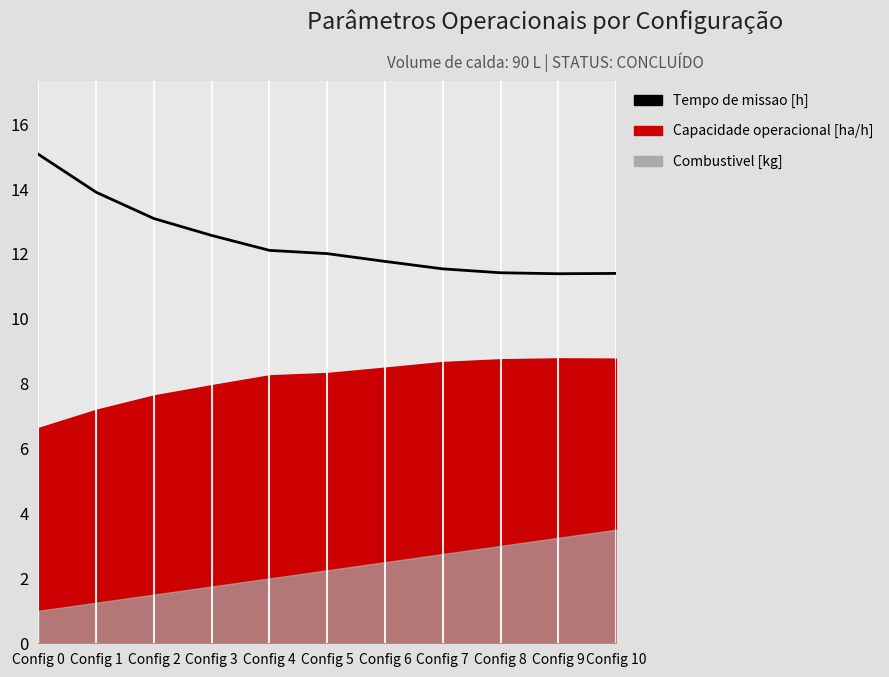

How many data points does each series have?

11